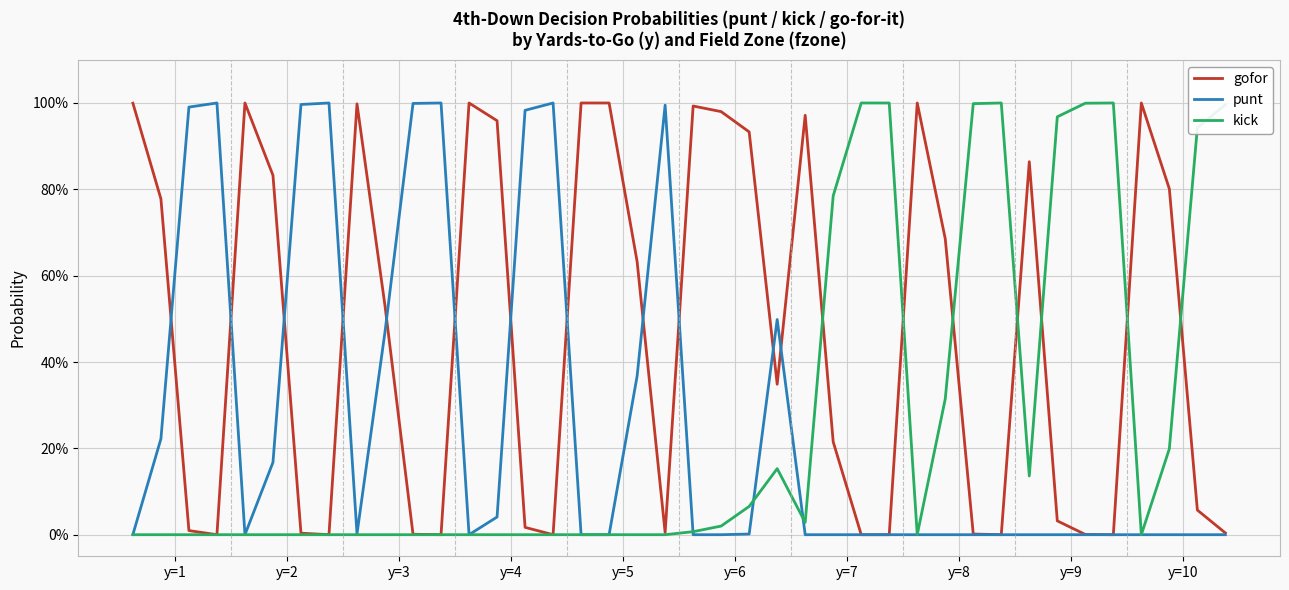

After their last crossing, which series has the higher values: gofor or kick?

kick